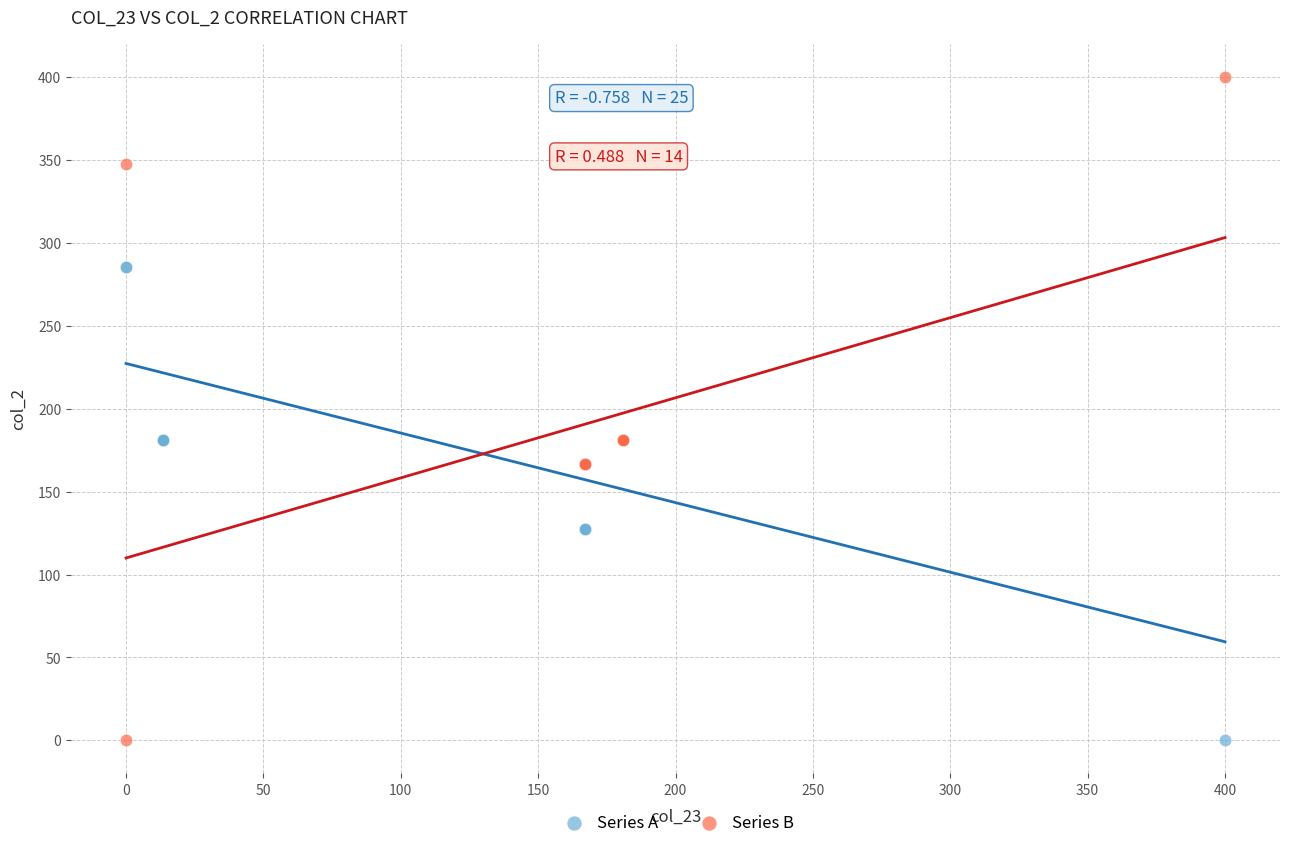

Which series has the widest spread of Y values?

Series B